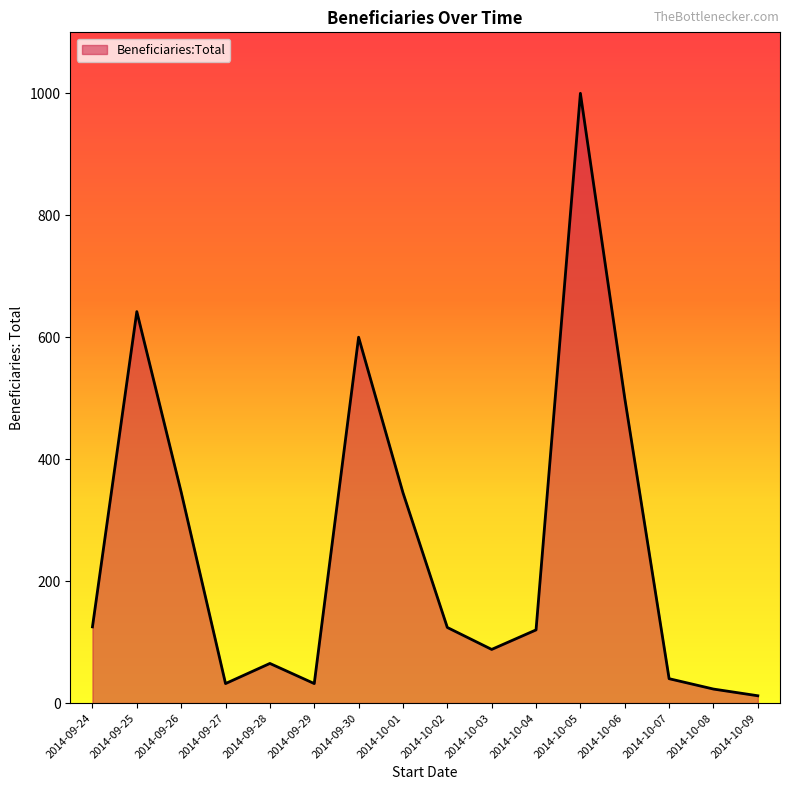

At which category does the chart reach its peak across all series?

2014-10-05